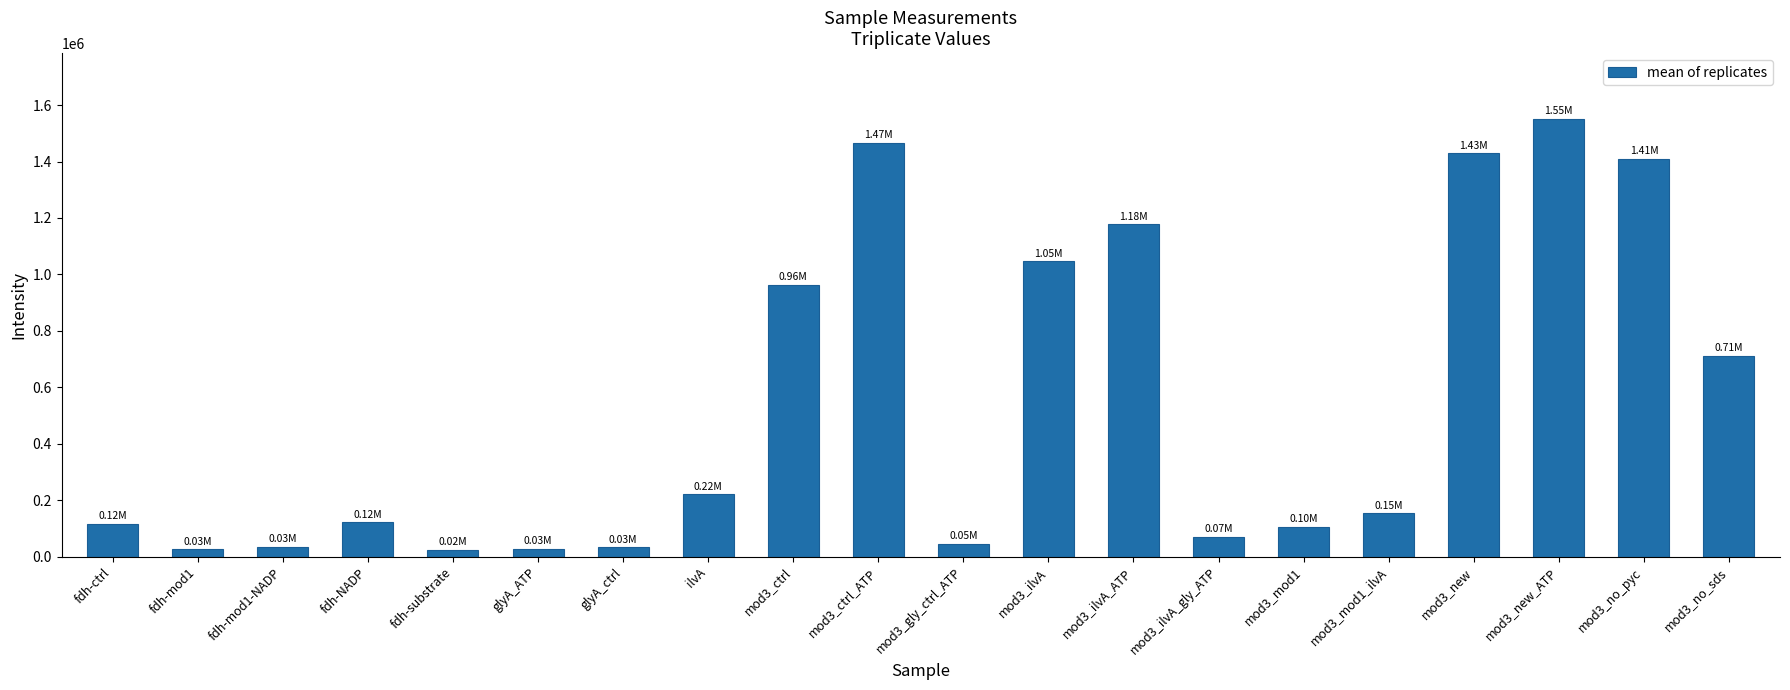

What position from the left is glyA_ATP?

6